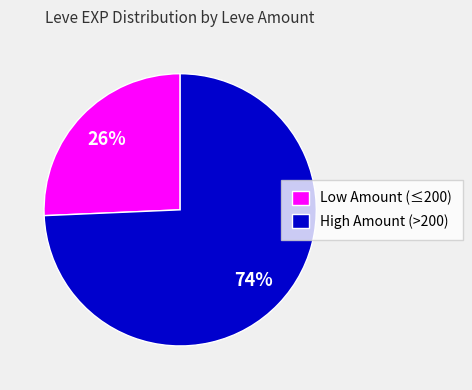

What percentage is the High Amount (>200) slice, to the nearest percent?

74%